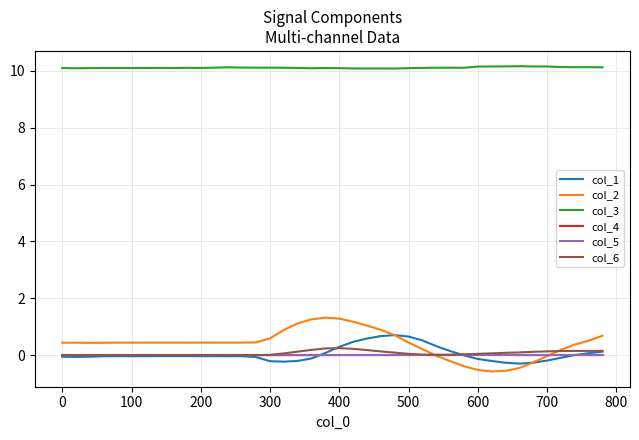

What is the maximum value shown in the chart?

10.2